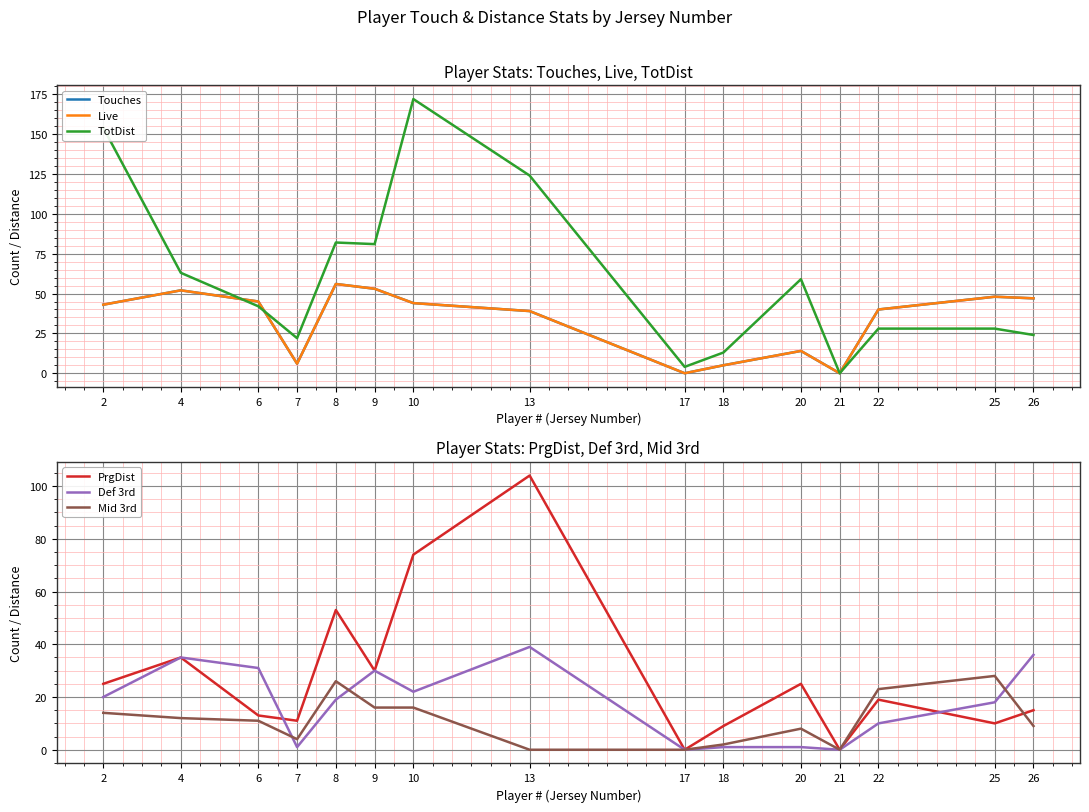

Where is the first local minimum for Live?

7